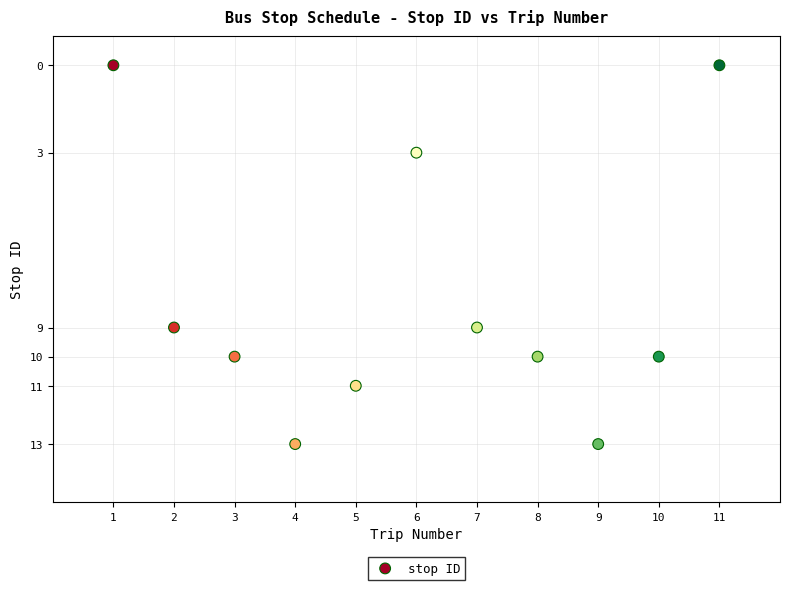

What is the average X value?

6